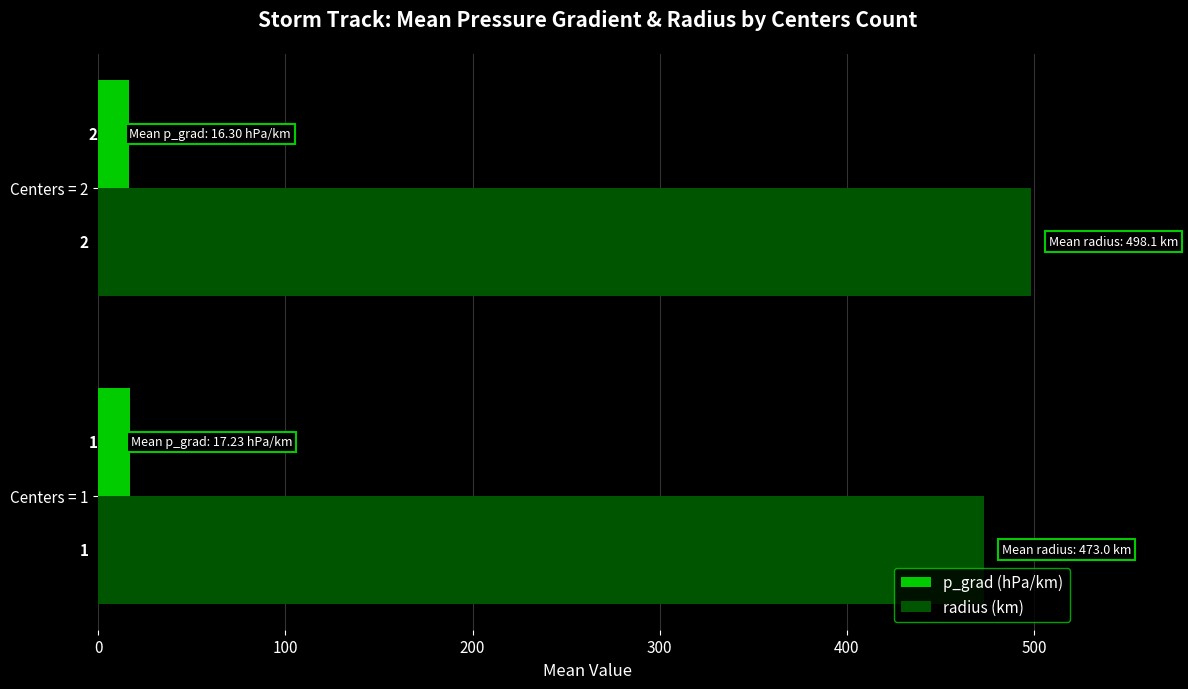

What are all the series names shown in the legend?

p_grad (hPa/km), radius (km)